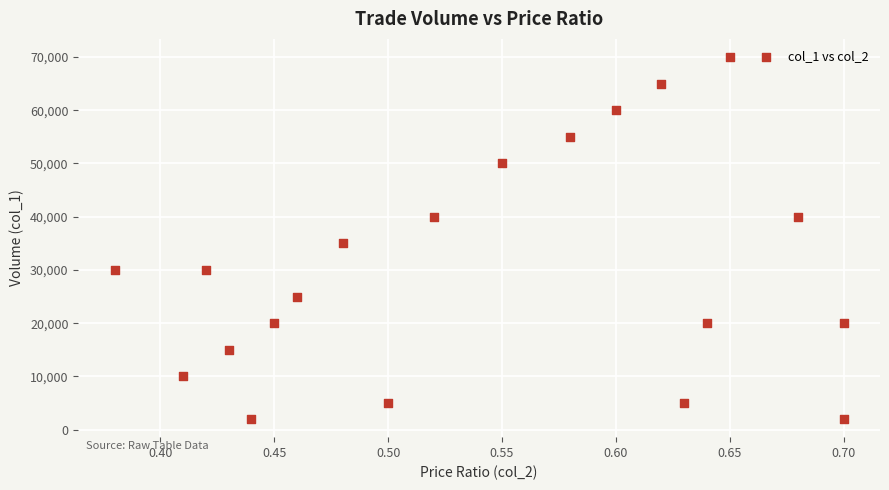

What Y value in the scatter plot is closest to 36000?

35000